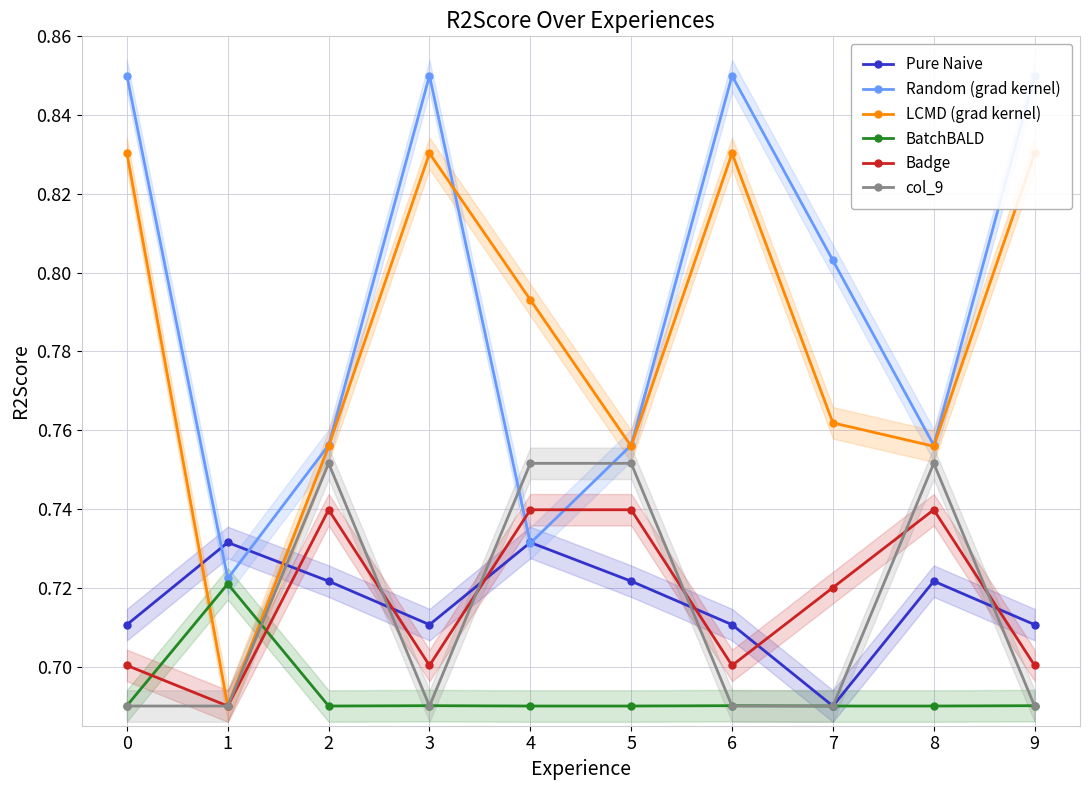

The Random (grad kernel) series shows 1.2 at 6. True or false?

False